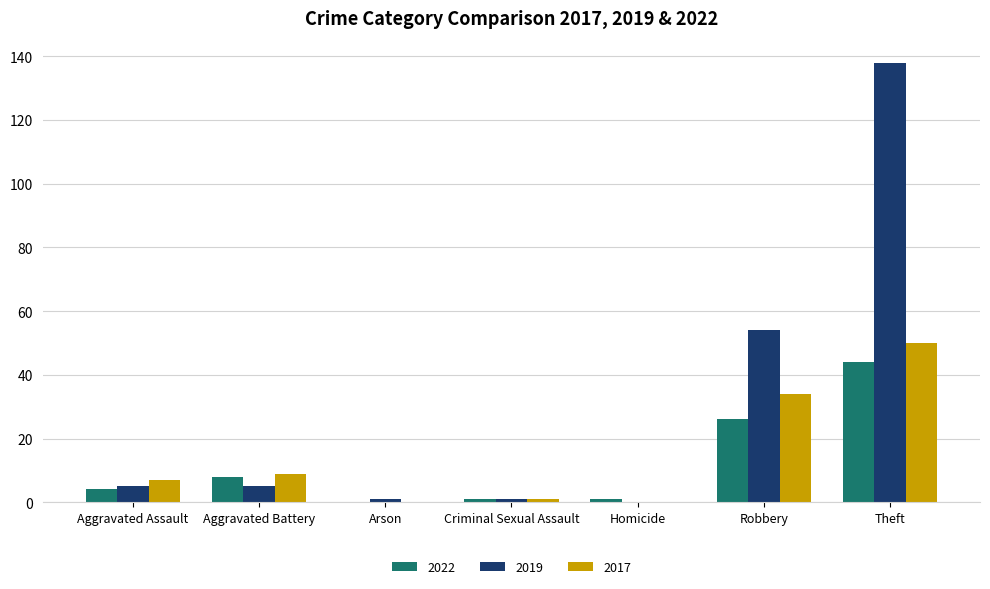

How many categories are shown in the chart?

7